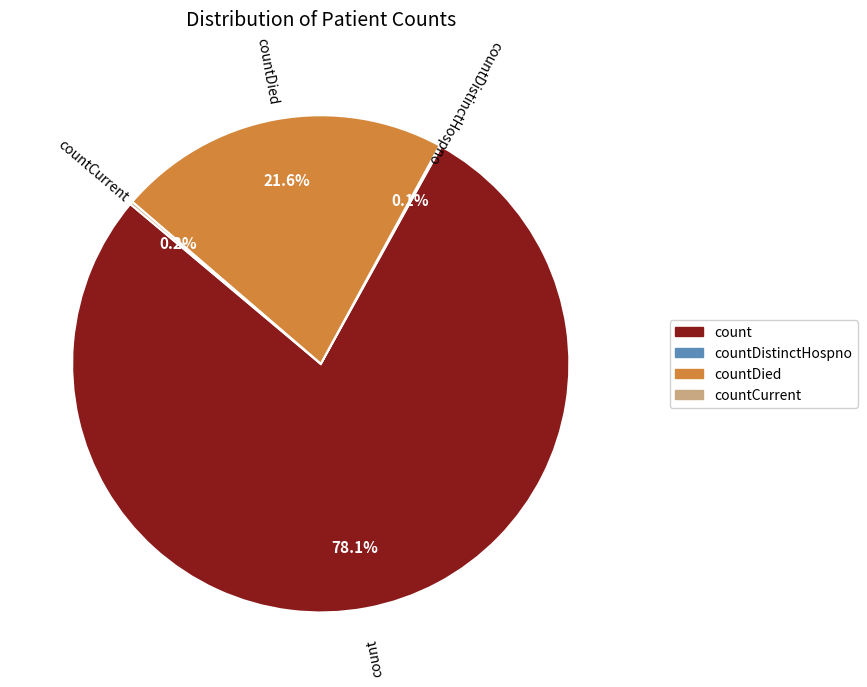

Is there any slice that represents more than half of the pie?

Yes